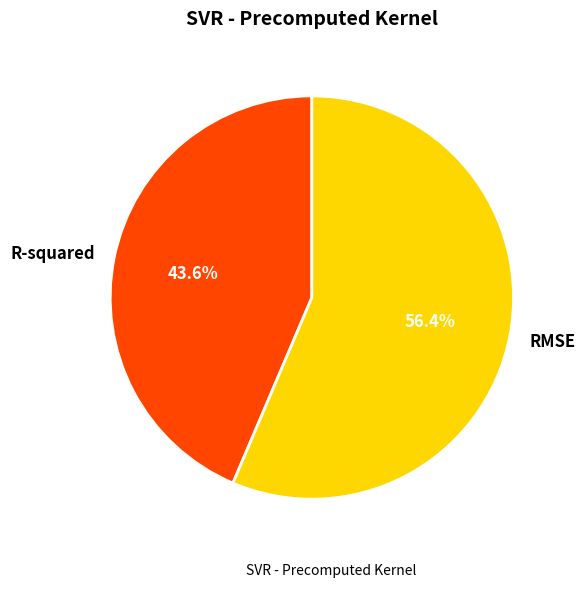

What percentage is NOT represented by R-squared?

56.4%